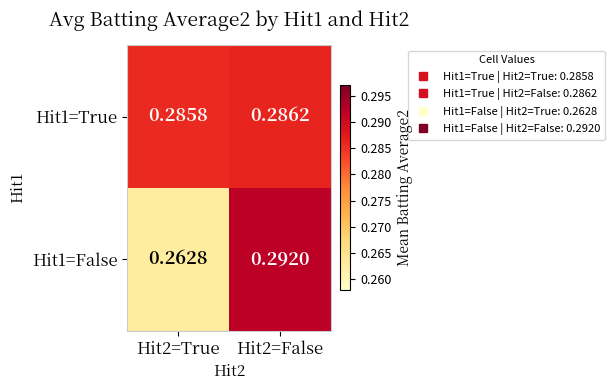

Is the value of Hit1=False at Hit2=True greater than the value of Hit1=True at Hit2=True?

No